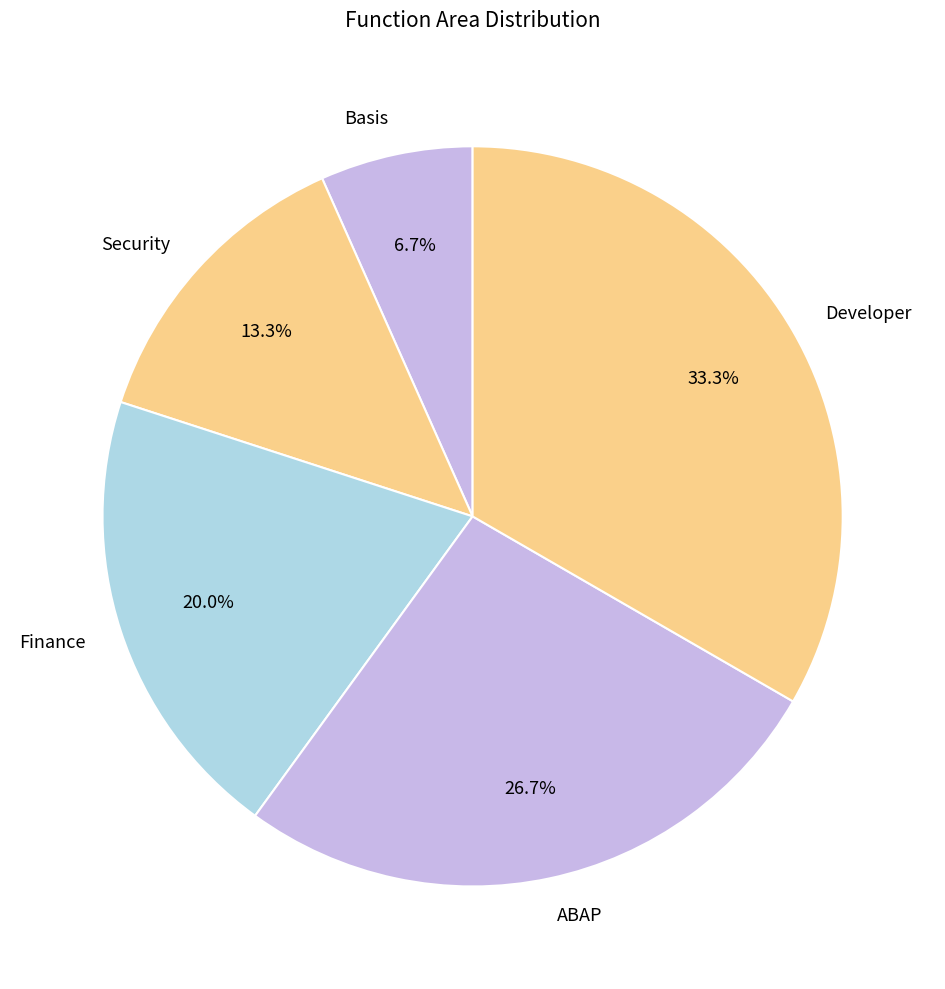

True or false: Basis accounts for 14% of the total.

False